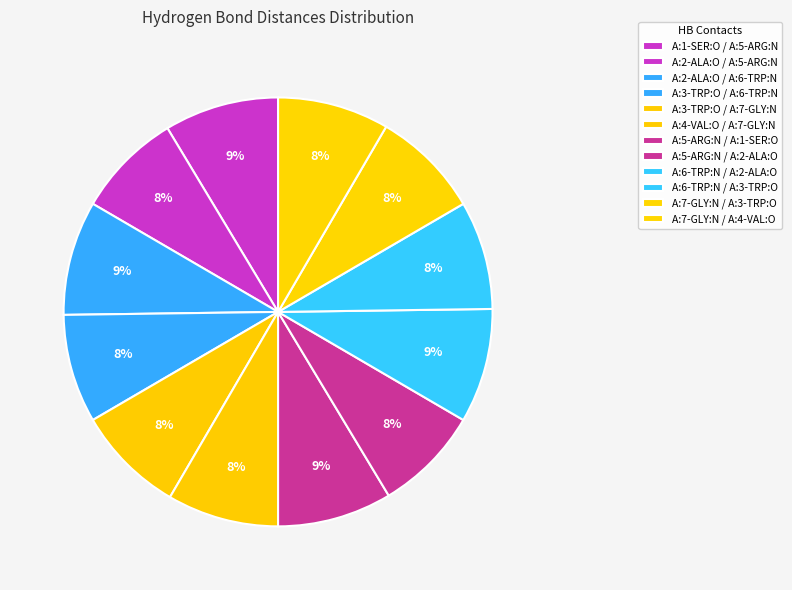

Count the number of slices in the pie.

12